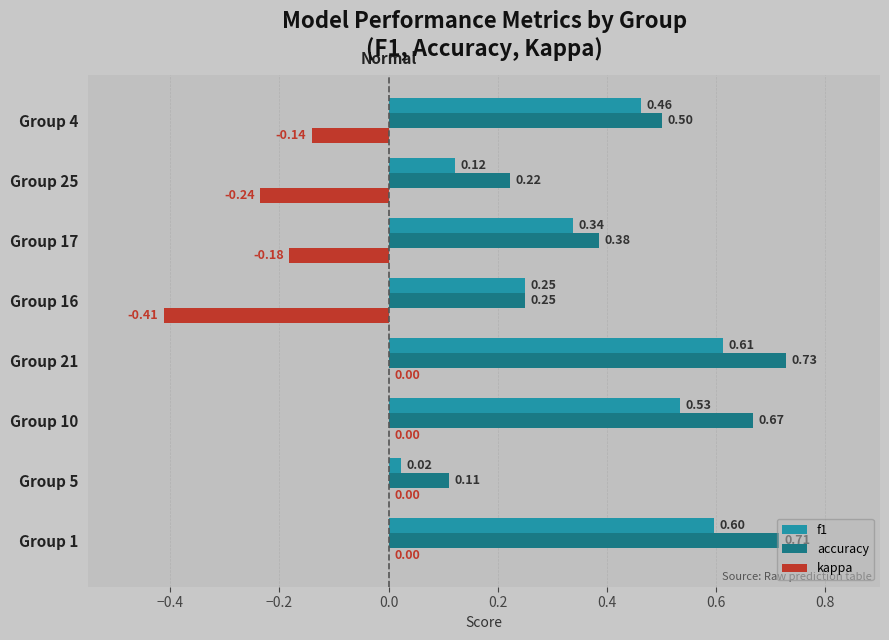

Which series changed the most between Group 10 and Group 17?

accuracy